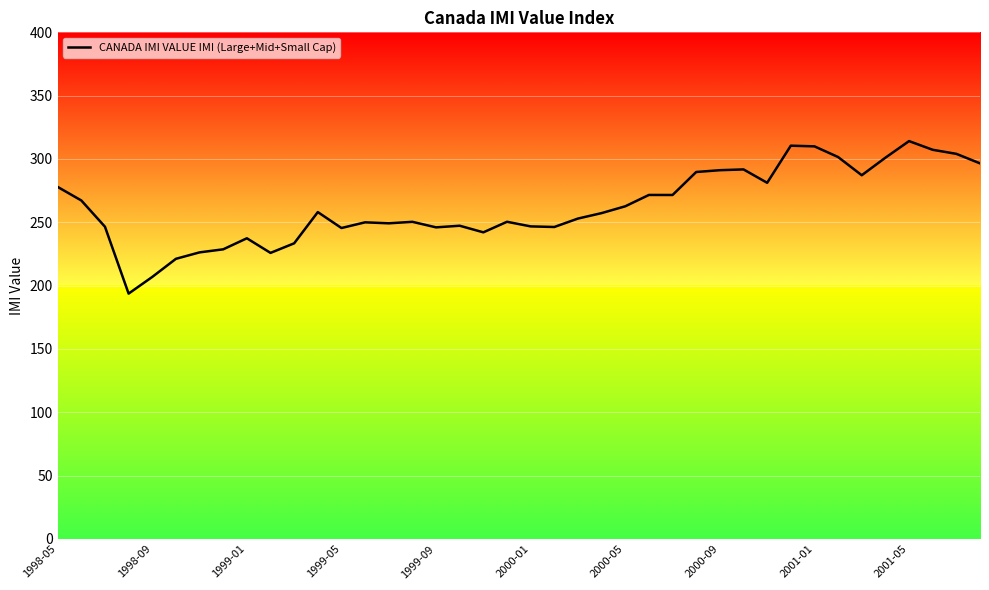

Where does the data first go above 257?

1998-05